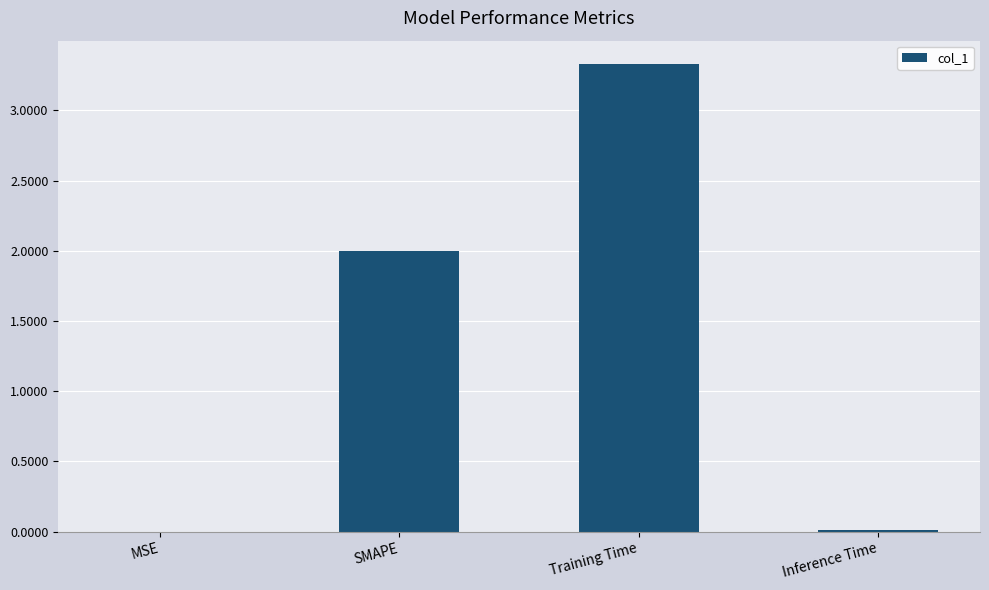

What value does the data have at Training Time?

3.3